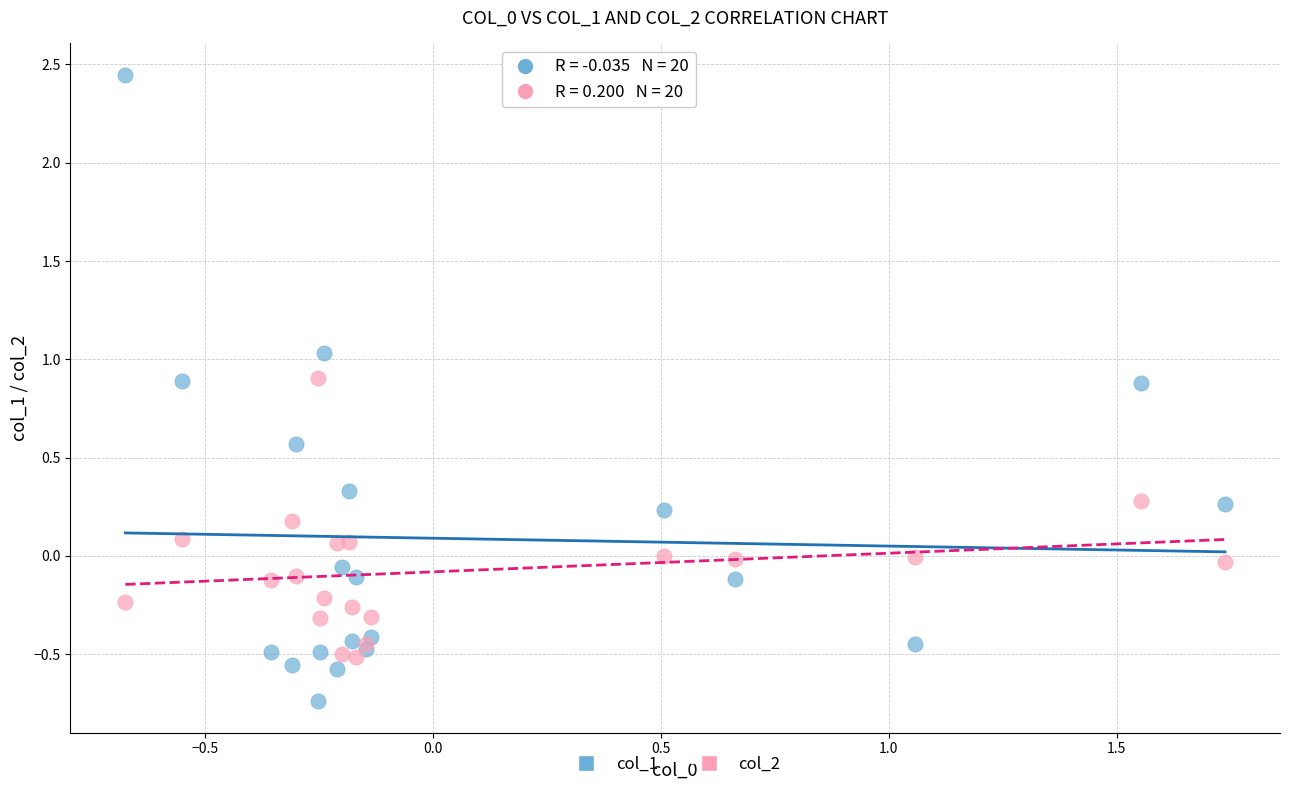

Which series contains the lowest Y value?

col_1